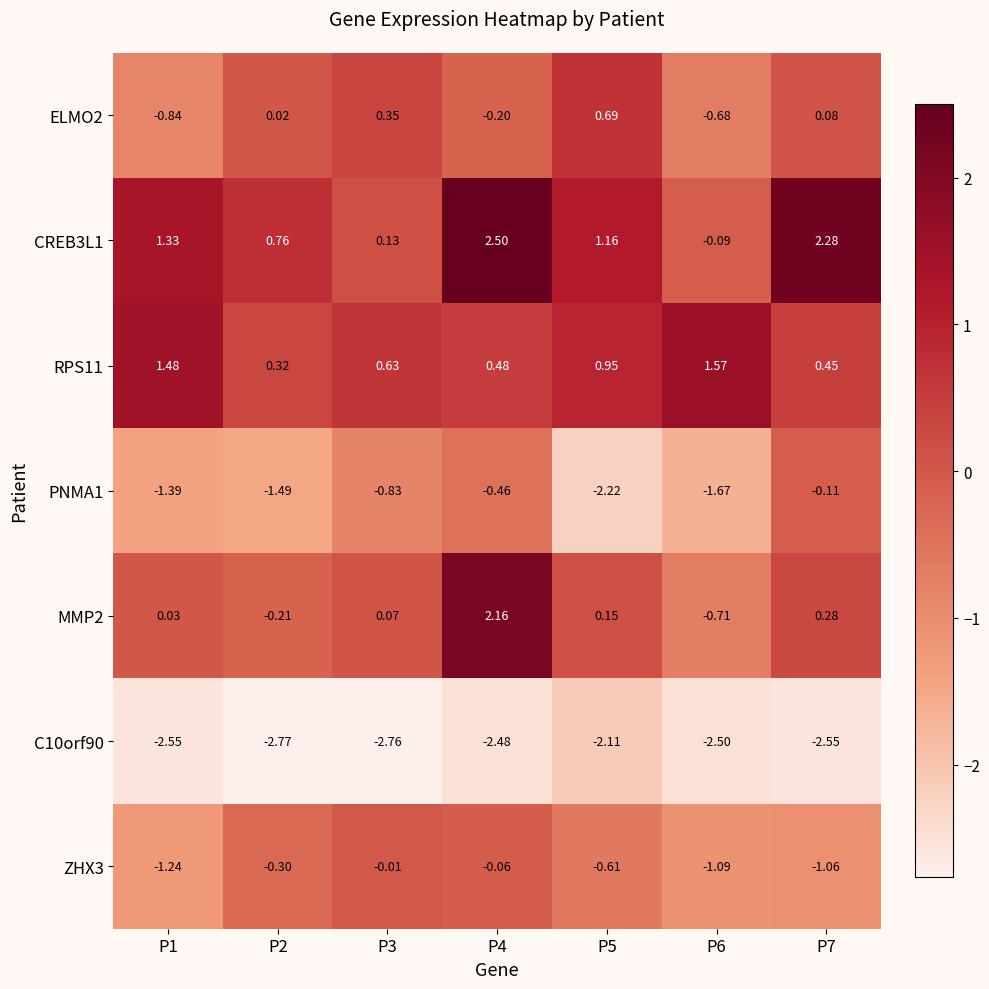

Is the value of CREB3L1 at P7 greater than the value of ZHX3 at P4?

Yes